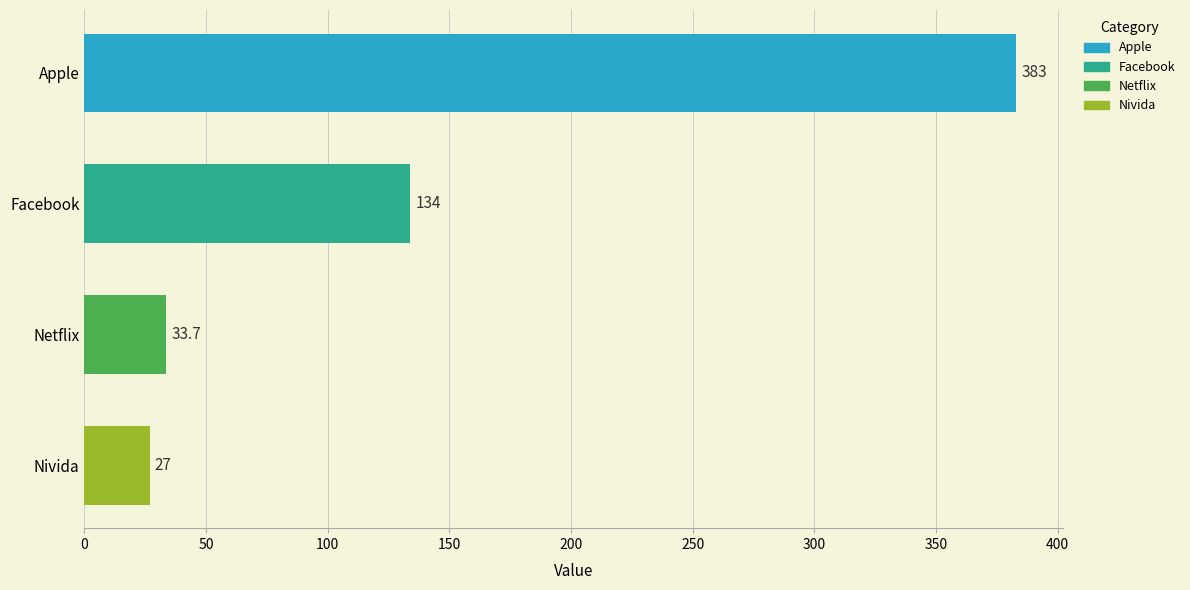

What is the label of the 3rd bar from the bottom?

Facebook